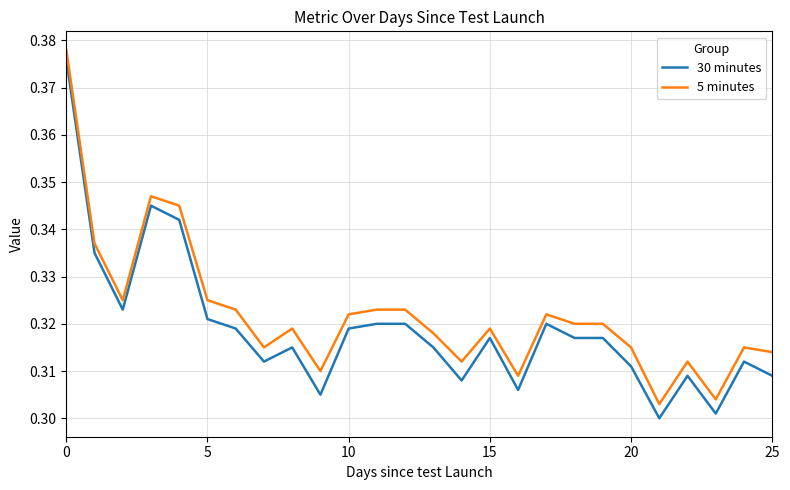

True or false: 5 minutes and 30 minutes intersect in this chart.

False